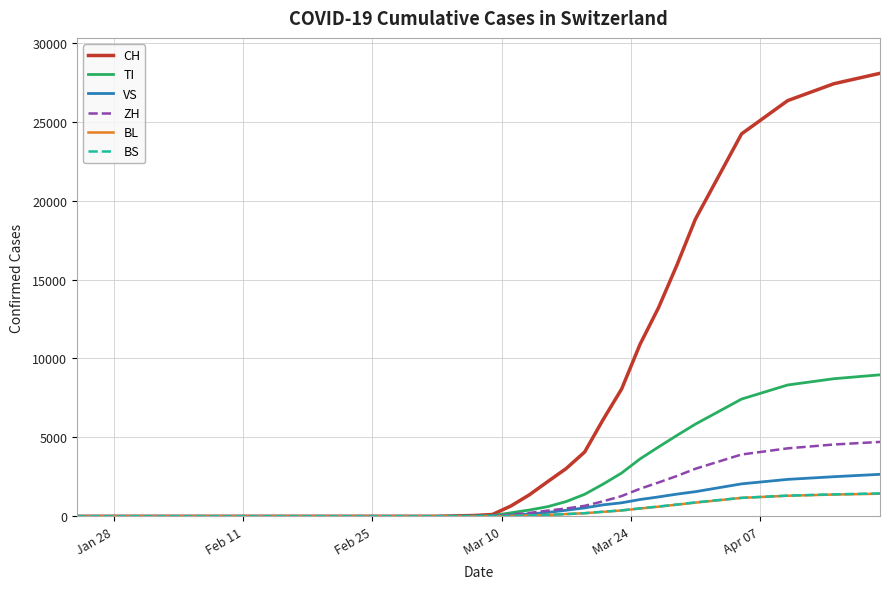

What is the maximum value for VS?

2660